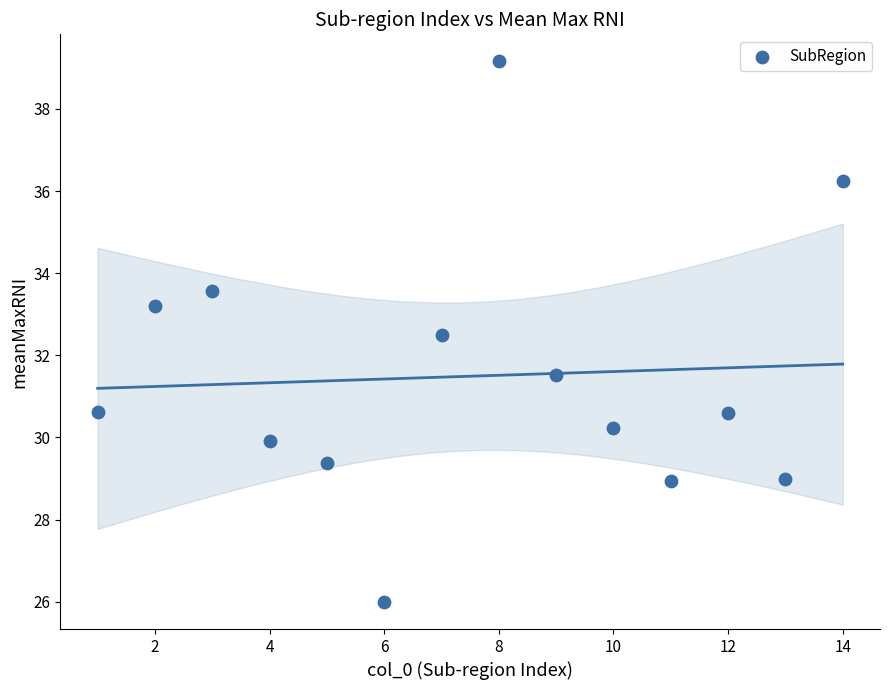

What is the range of X values (max minus min)?

13.0